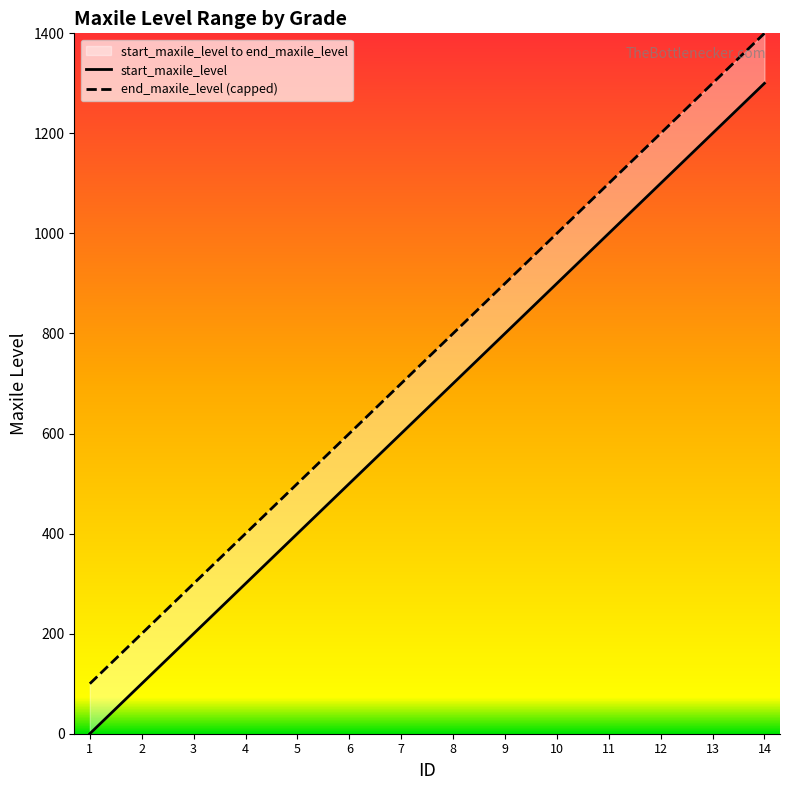

Which has a higher value, 6 or 12?

12